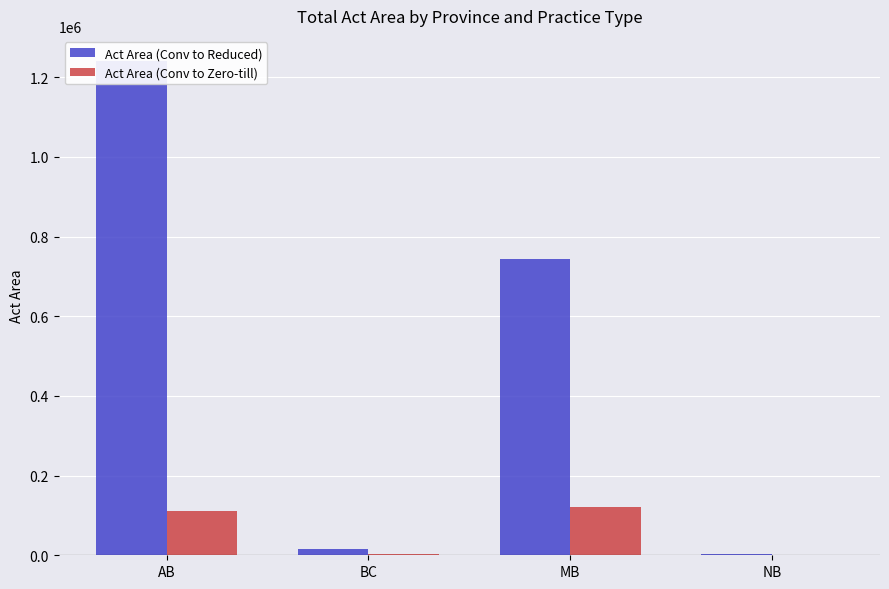

At which category is the sum across all series the highest?

AB